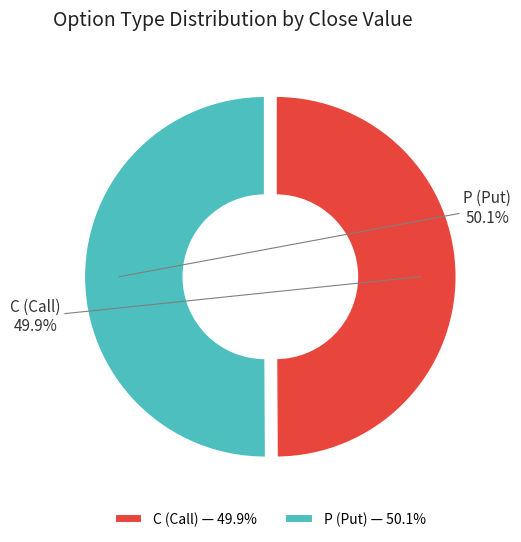

What is the total percentage of C (Call) — 49.9% and P (Put) — 50.1%?

100.0%